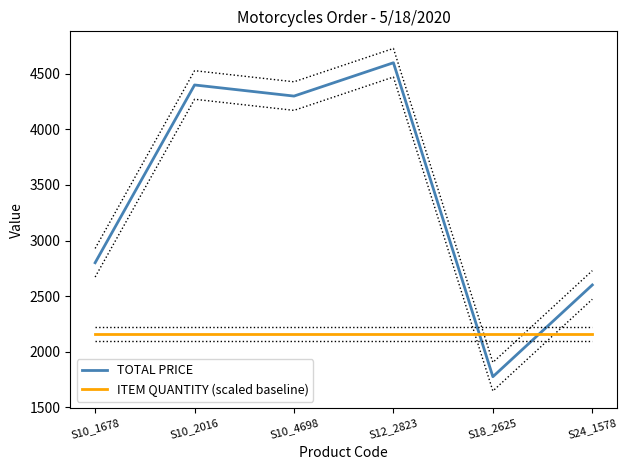

How many times do TOTAL PRICE and ITEM QUANTITY (scaled baseline) cross each other?

2